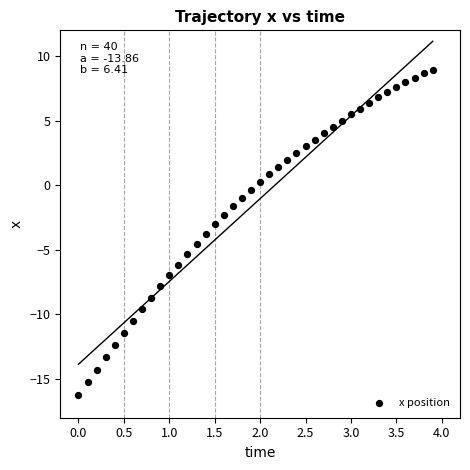

What is the range of X values (max minus min)?

3.9